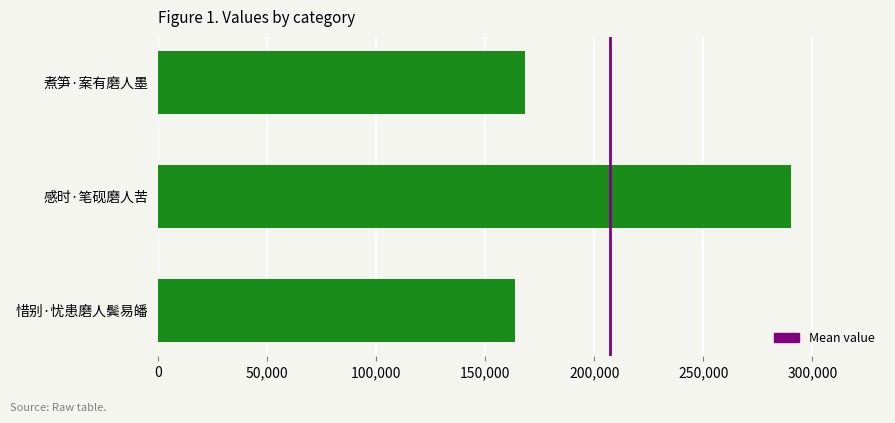

Rank the categories by value from highest to lowest.

感时·笔砚磨人苦, 煮笋·案有磨人墨, 惜别·忧患磨人鬓易皤